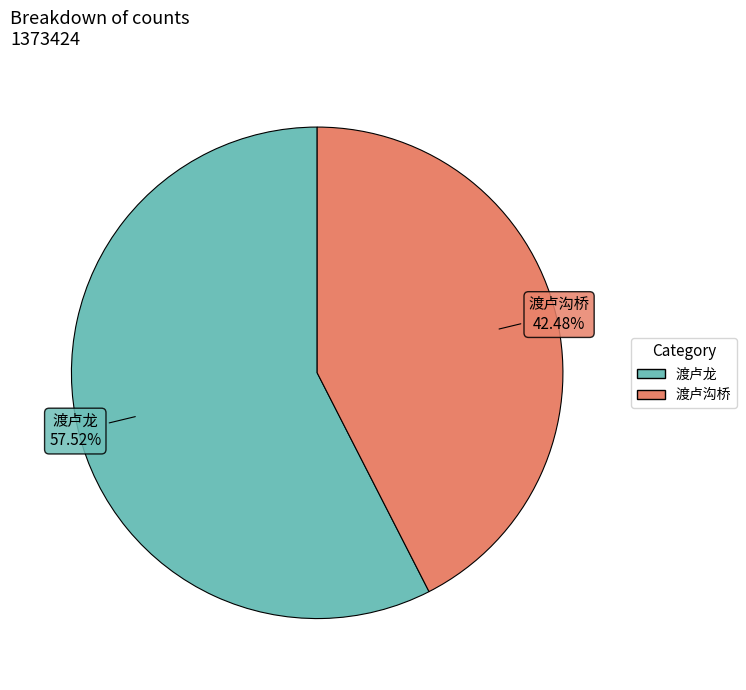

How many slices are in this pie chart?

2